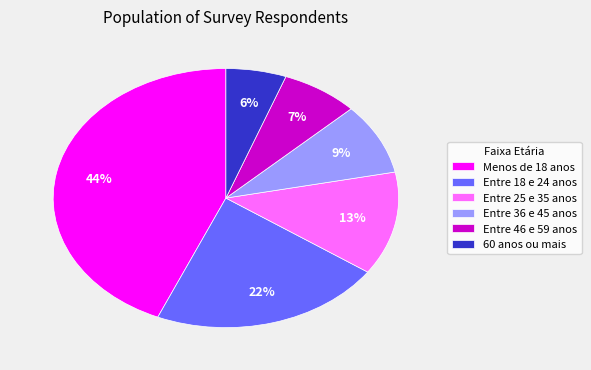

To the nearest percent, what percentage of the pie is Entre 25 e 35 anos?

13%